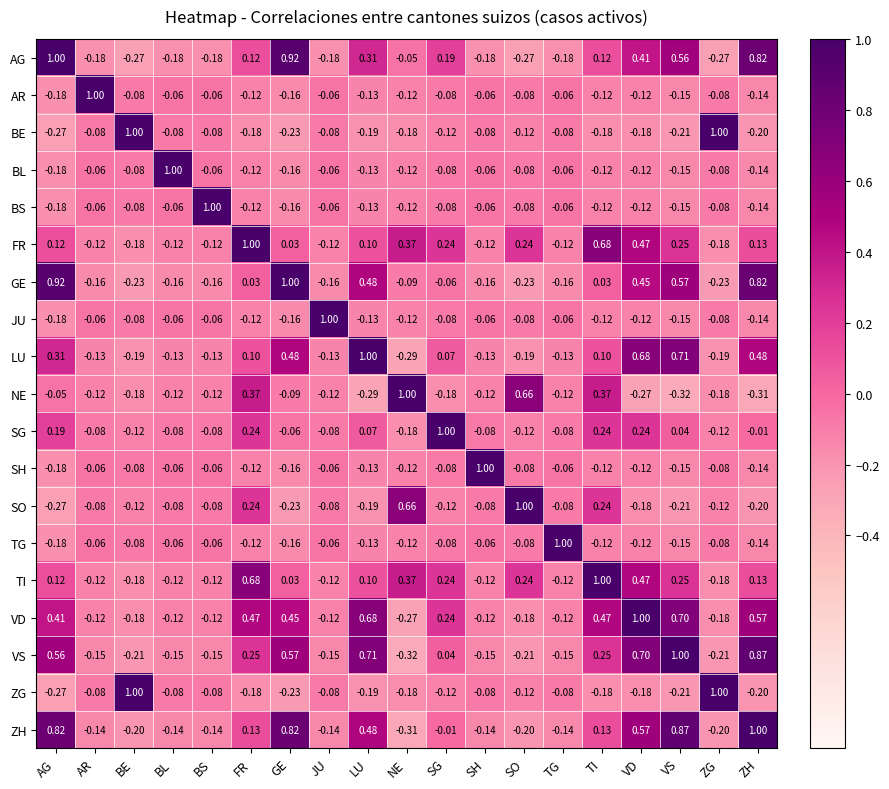

Which series changed the most between AG and GE?

SG